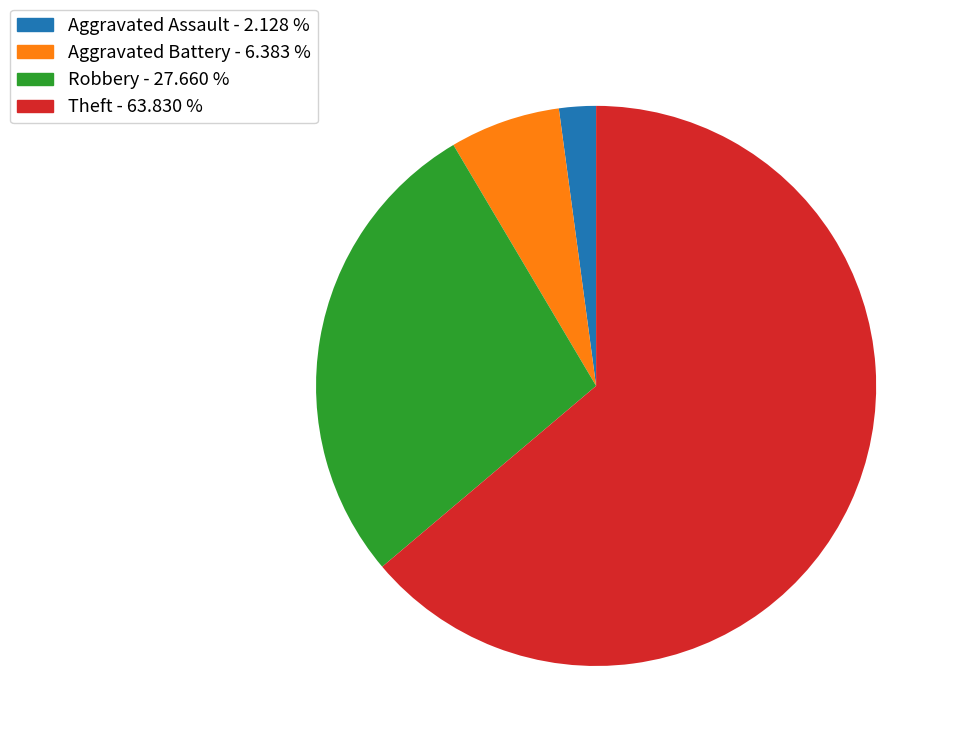

What is the ratio of the value at Robbery - 27.660 % to the value at Aggravated Assault - 2.128 %?

13.0